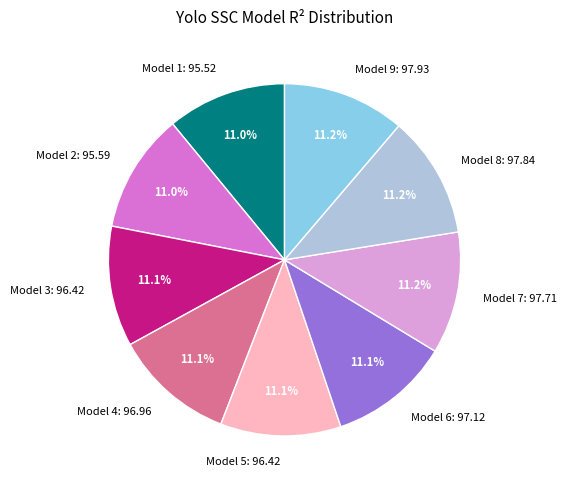

Approximately how many times larger is the value at Model 5 compared to Model 4?

1.0